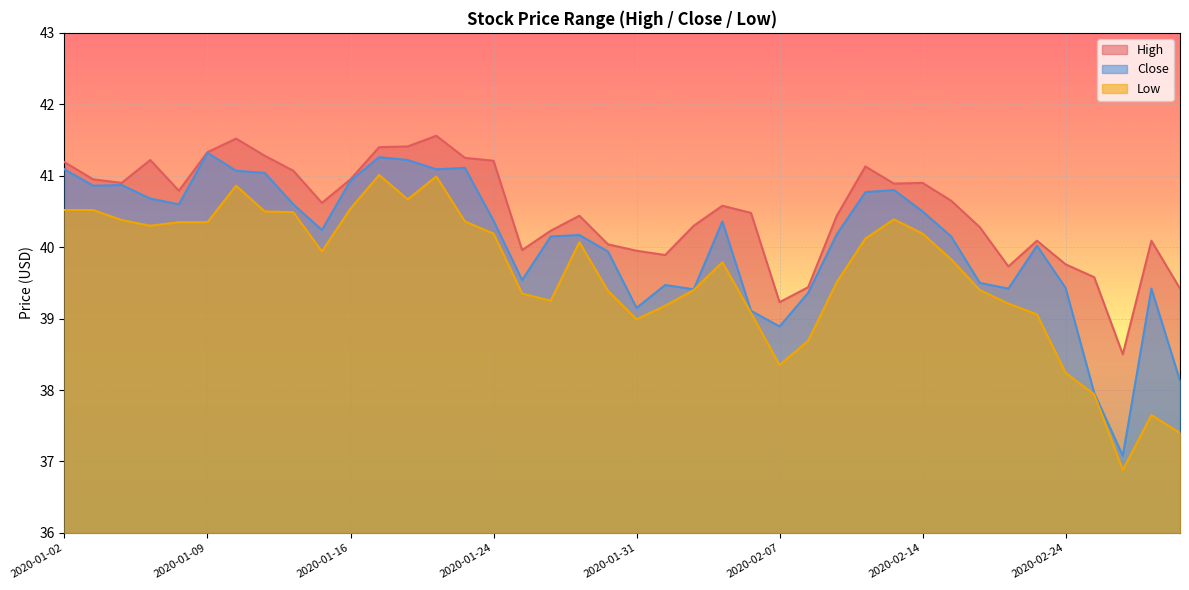

True or false: Low and Close cross at least once.

False